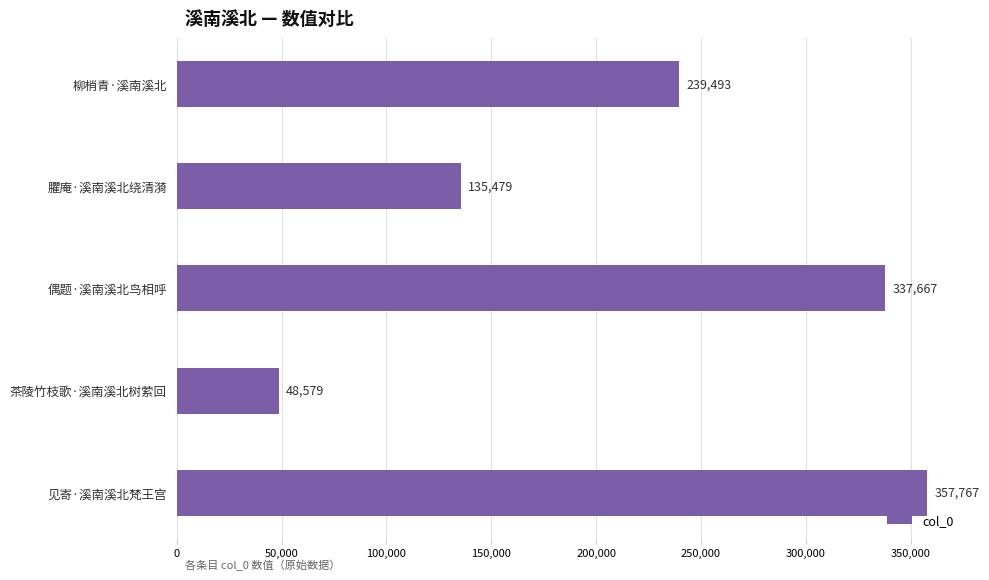

The value at 见寄·溪南溪北梵王宫 is 357767. True or false?

True